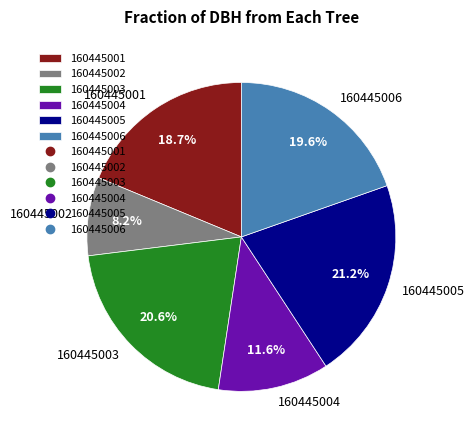

Count the number of slices in the pie.

6